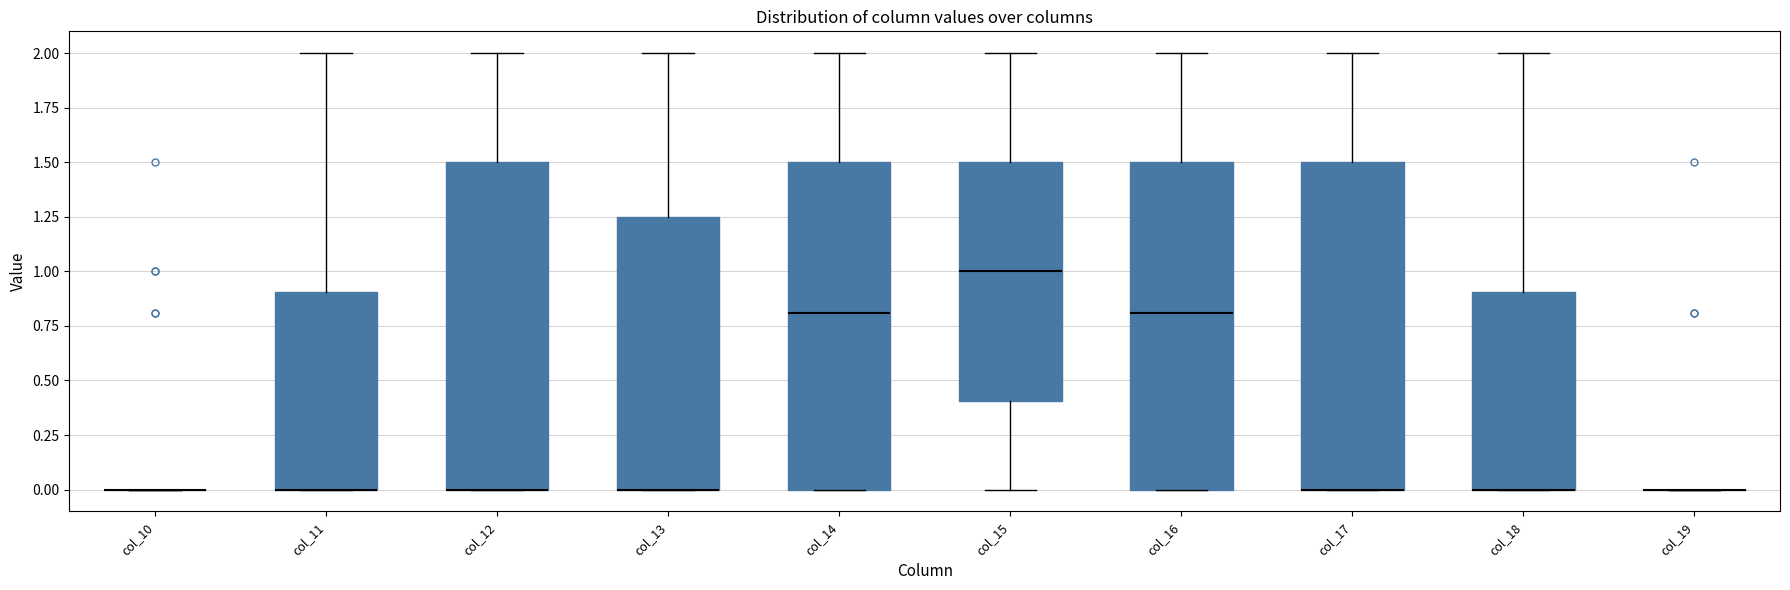

Reading left to right, transcribe this box plot: for each box, give where its median line is, the range the box spans, and where its two whiskers end, as read against the y-axis. The values are not printed on the chart, so give them approximately, as read against the axis.

col_10: box collapsed to a line at 0.00, whiskers 0.00 to 0.00
col_11: median 0.00 (drawn on the box's lower edge), box 0.00 to 0.90, whiskers 0.00 to 2.00
col_12: median 0.00 (drawn on the box's lower edge), box 0.00 to 1.50, whiskers 0.00 to 2.00
col_13: median 0.00 (drawn on the box's lower edge), box 0.00 to 1.25, whiskers 0.00 to 2.00
col_14: median 0.80, box 0.00 to 1.50, whiskers 0.00 to 2.00
col_15: median 1.00, box 0.40 to 1.50, whiskers 0.00 to 2.00
col_16: median 0.80, box 0.00 to 1.50, whiskers 0.00 to 2.00
col_17: median 0.00 (drawn on the box's lower edge), box 0.00 to 1.50, whiskers 0.00 to 2.00
col_18: median 0.00 (drawn on the box's lower edge), box 0.00 to 0.90, whiskers 0.00 to 2.00
col_19: box collapsed to a line at 0.00, whiskers 0.00 to 0.00